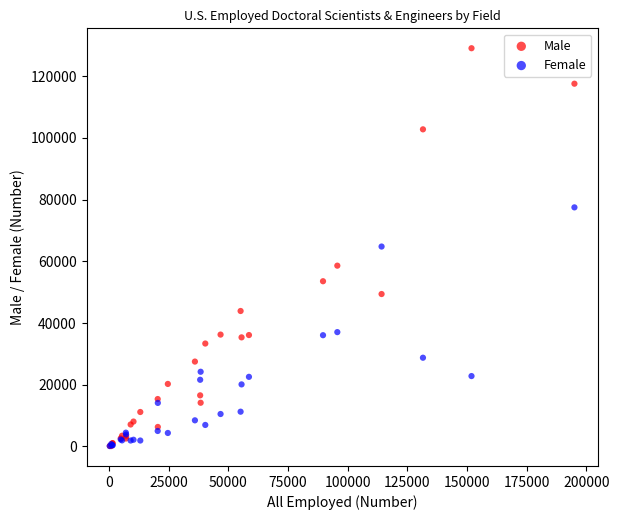

What are all the series names shown in the legend?

Male, Female